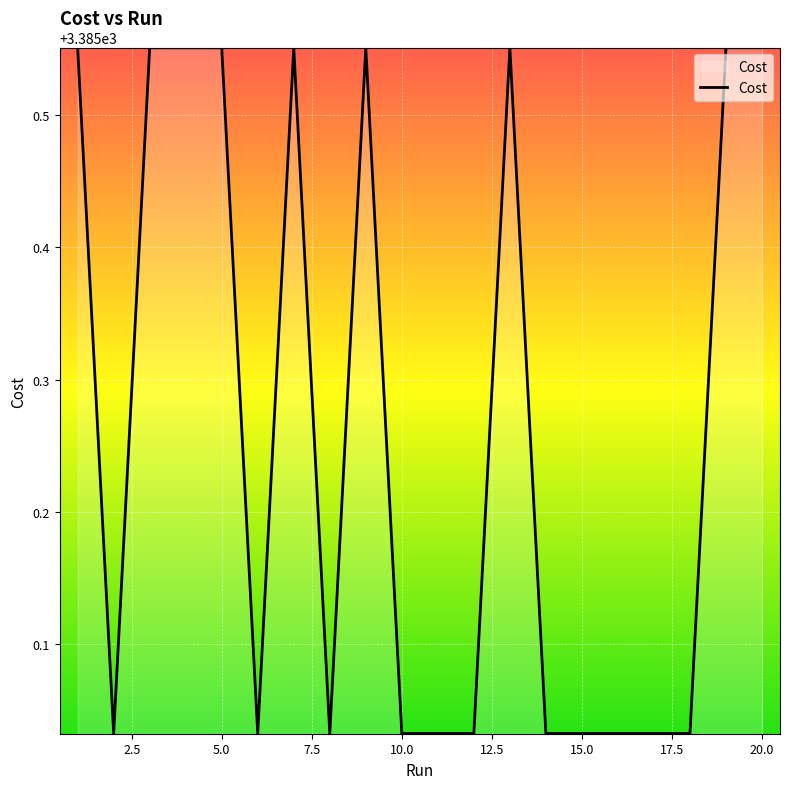

What is the difference between the maximum and minimum values?

0.5